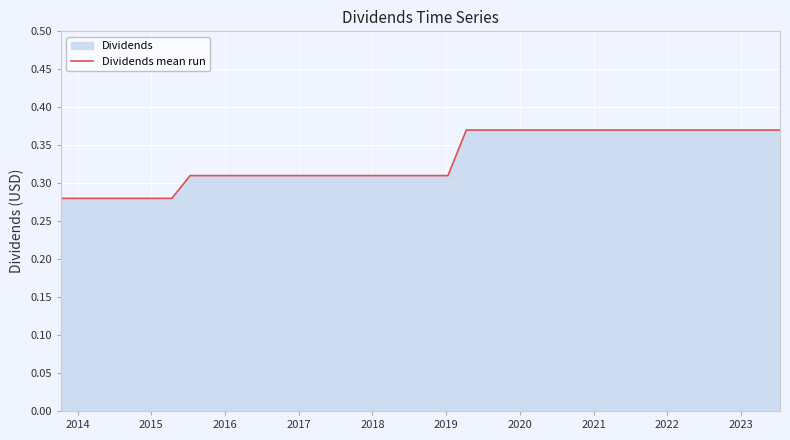

How many categories are shown in the chart?

40